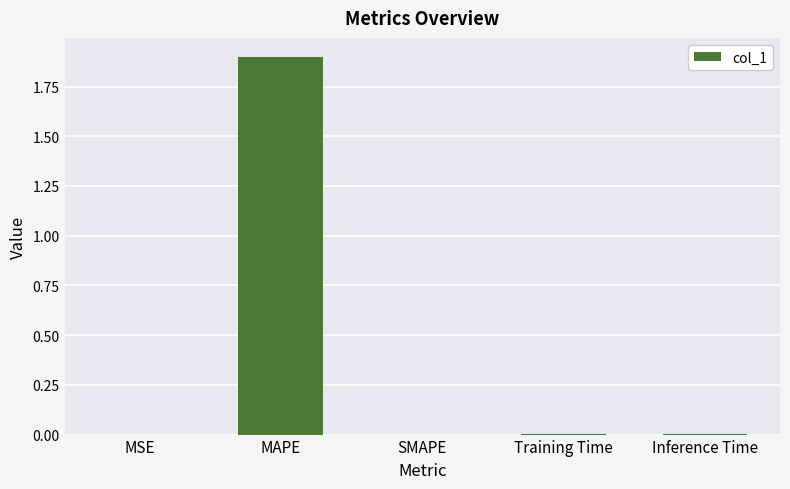

What is the maximum value shown in the chart?

1.9